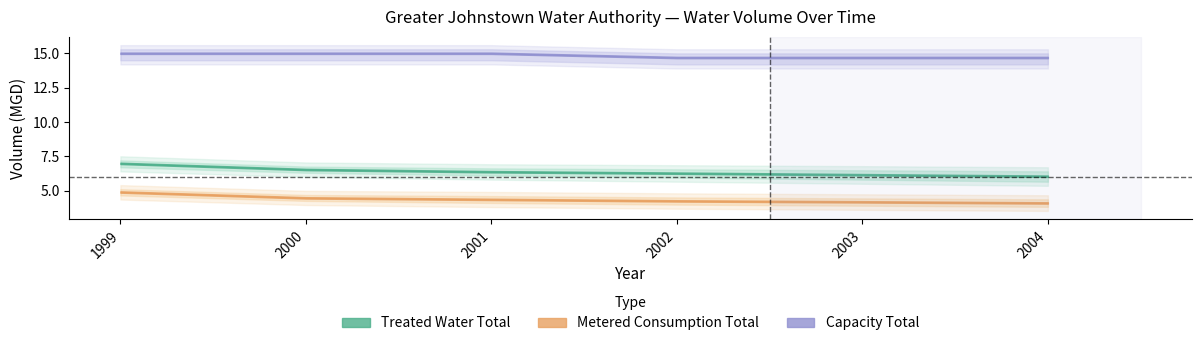

What is the sum of all Capacity Total values?

89.1